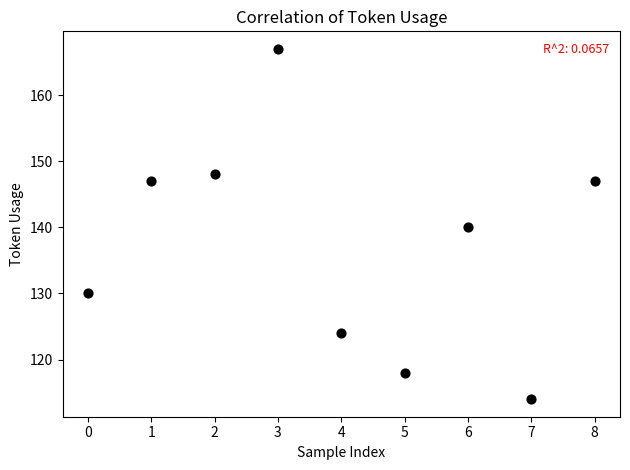

What is the range of Y values (max minus min)?

53